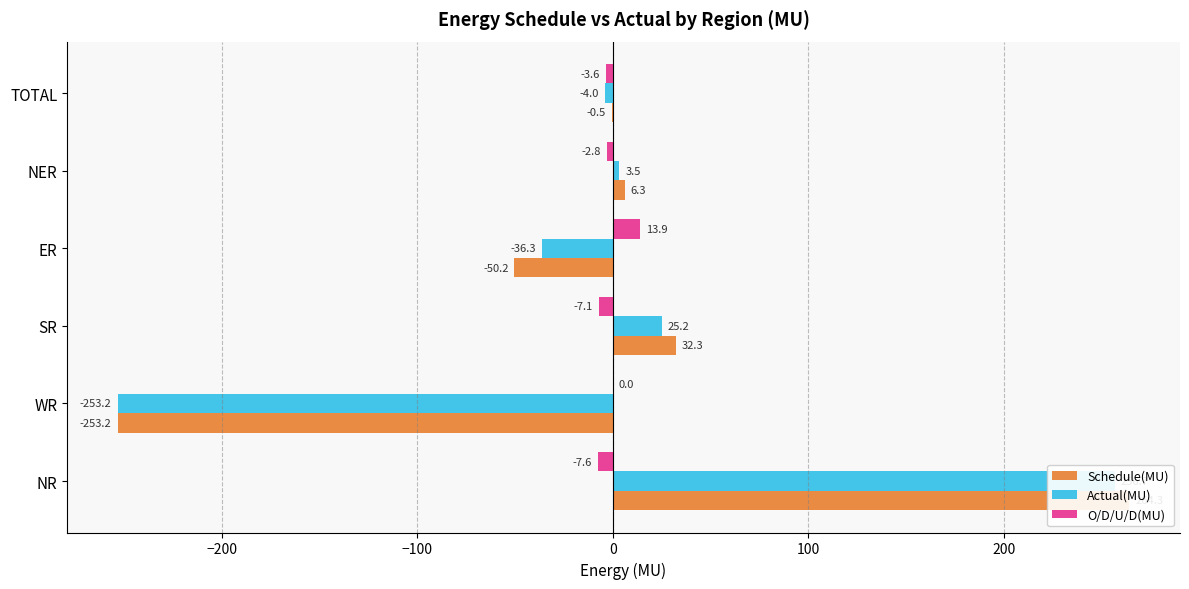

Which series has the widest spread of values?

Schedule(MU)